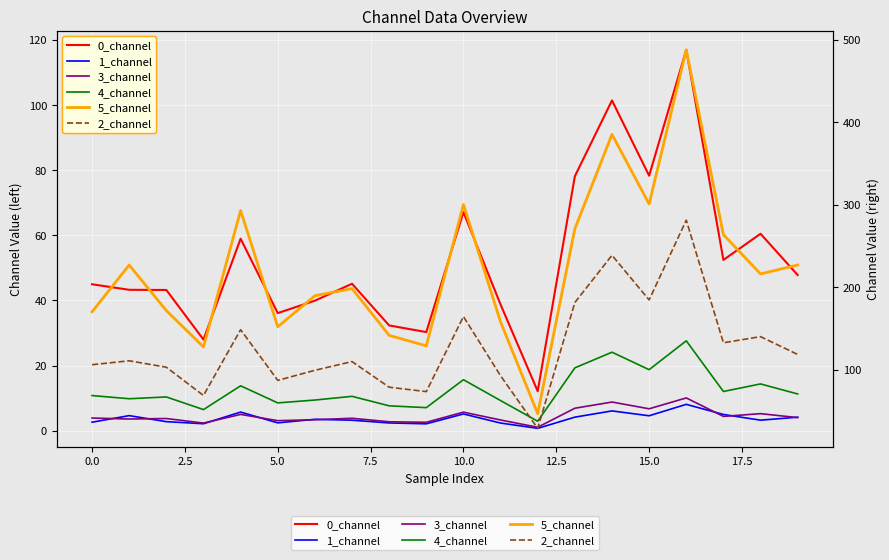

How many lines are shown in the chart?

6